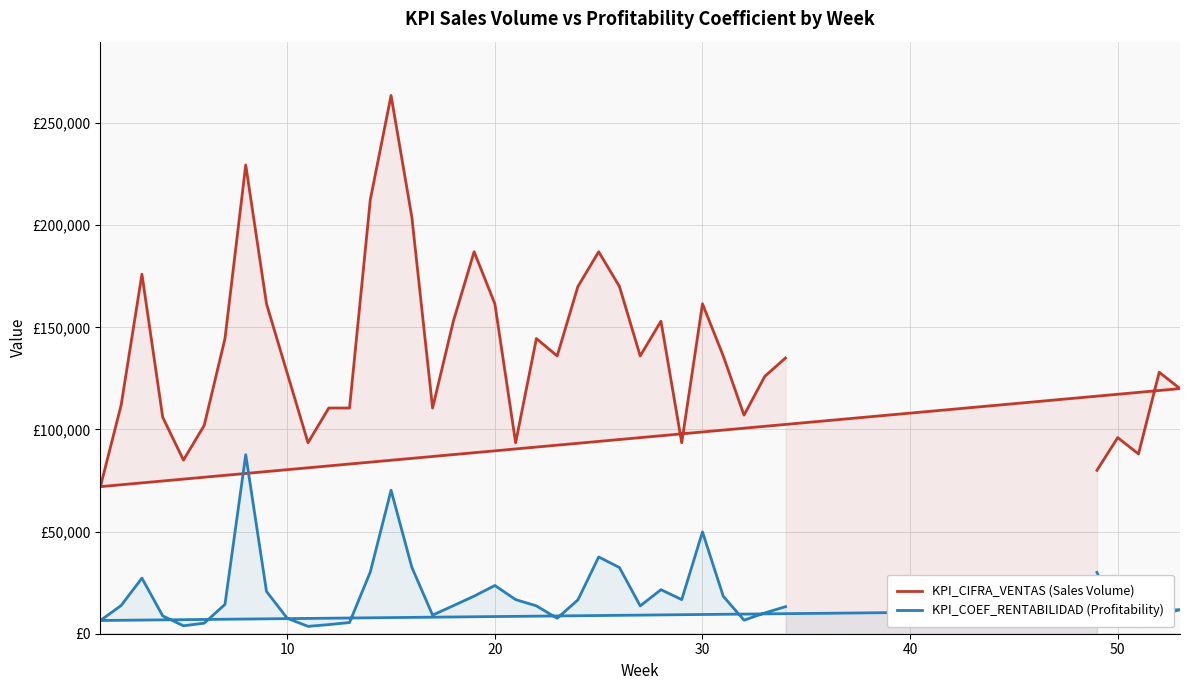

True or false: KPI_CIFRA_VENTAS (Sales Volume) has a value of 58396 at 7.

False